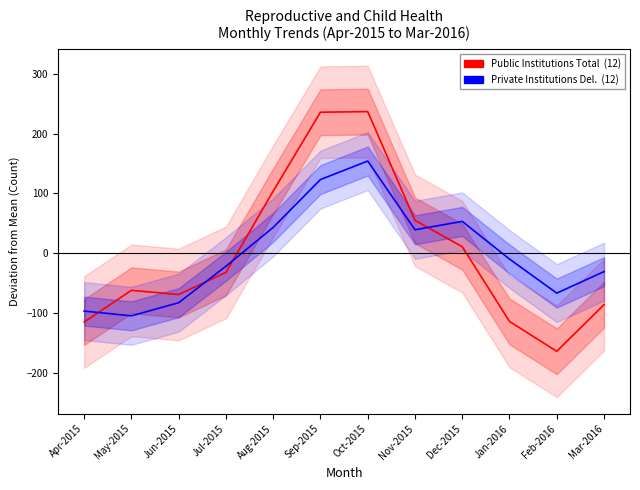

How many data points in Public Institutions Total are less than -32?

7